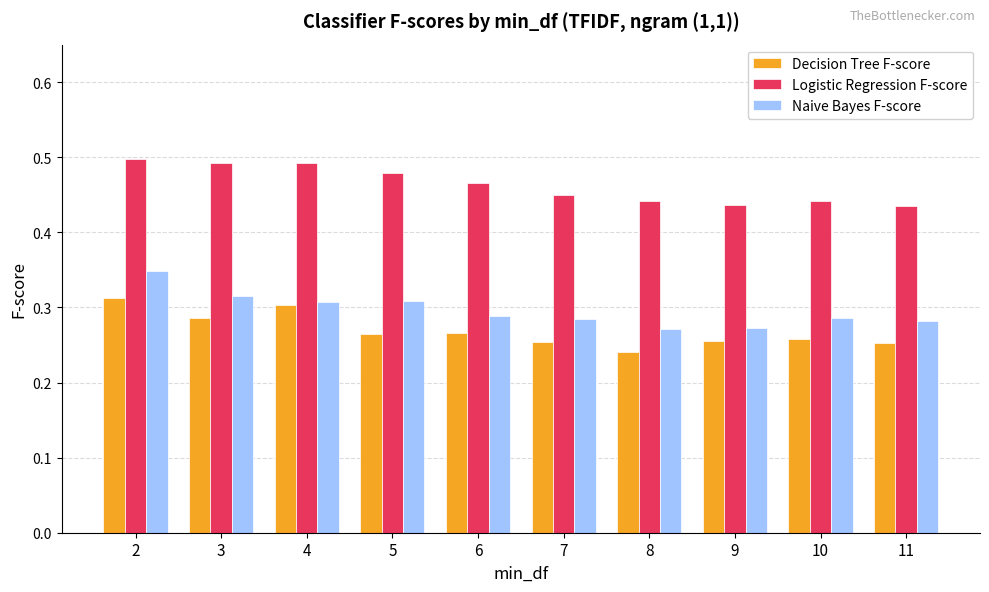

Rank the series at 2 from lowest to highest value.

Decision Tree F-score, Naive Bayes F-score, Logistic Regression F-score